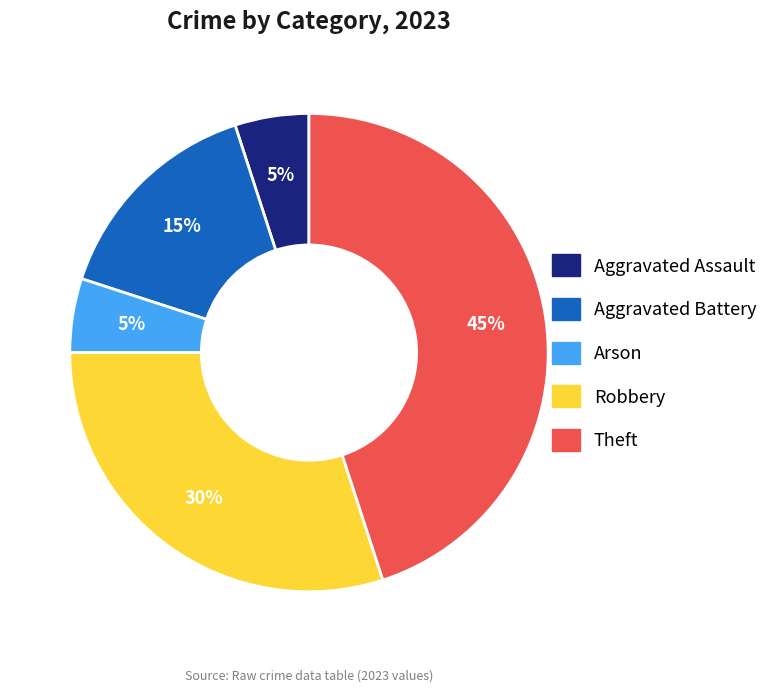

Is there a majority slice in this chart?

No